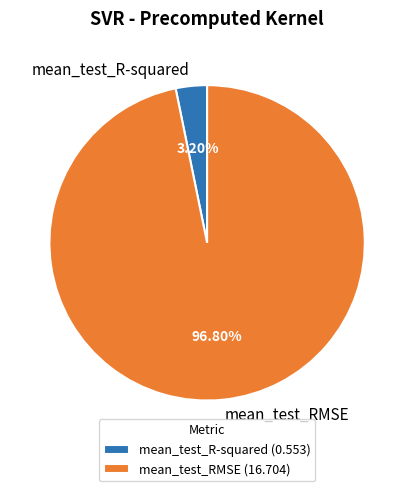

Which has a higher value, mean_test_R-squared or mean_test_RMSE?

mean_test_RMSE